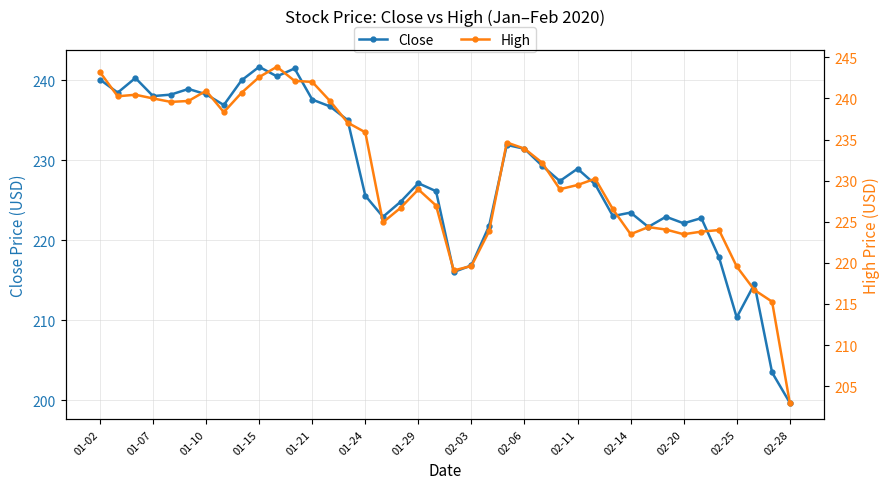

What is the value of the High point at the 3rd from the left?

240.4